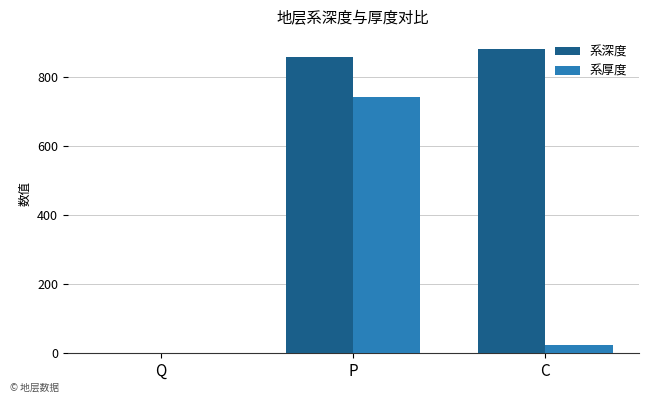

True or false: 系厚度 has a value of 426.1 at P.

False